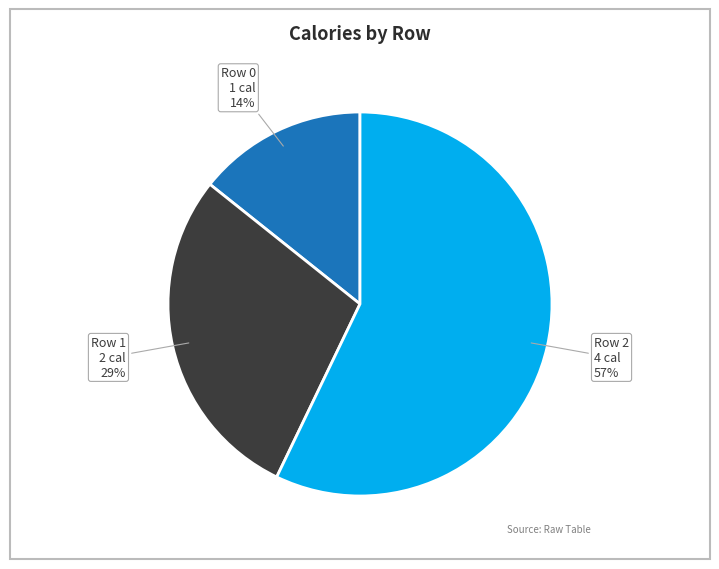

True or false: Row 0 accounts for 14% of the total.

True